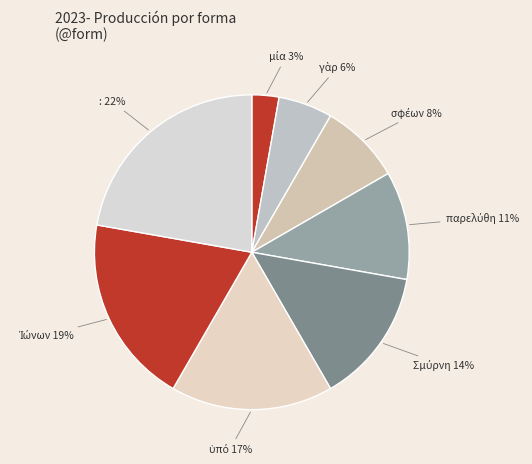

Does any single category account for the majority?

No